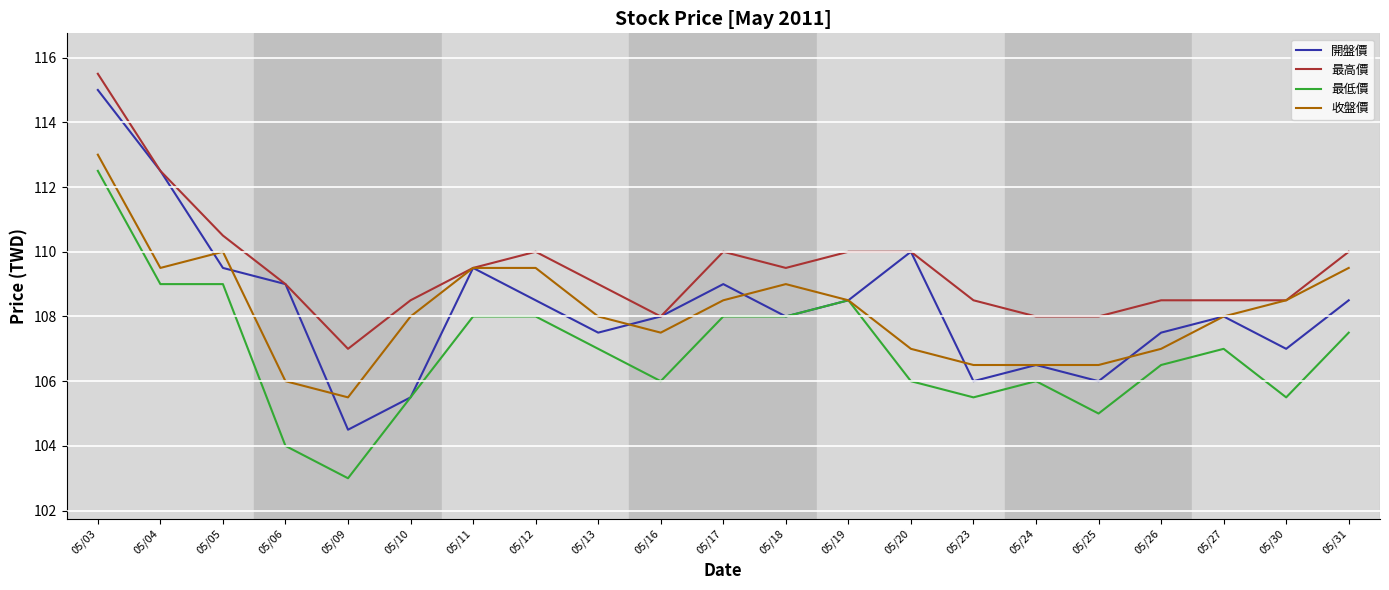

True or false: 開盤價 has more than 2 interior local peaks.

True